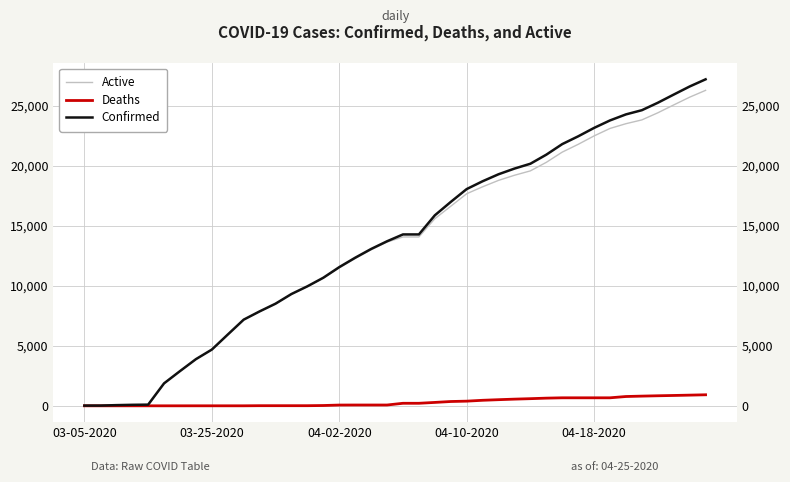

Is the value of Confirmed at 10 greater than the value of Deaths at 6?

Yes